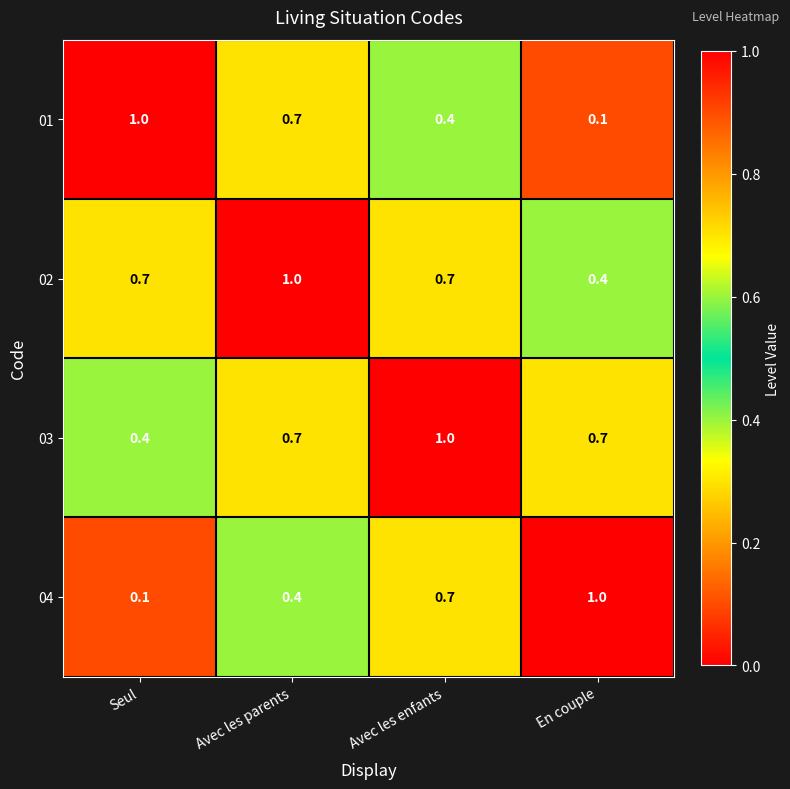

At which label is 04 closest to 0?

Seul